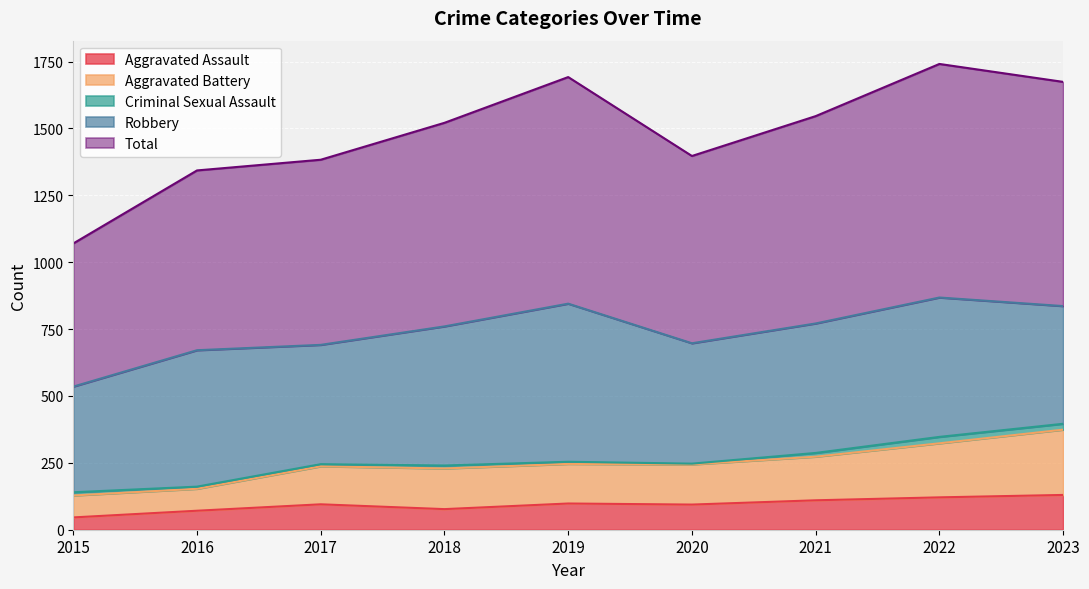

List the labels in order of Total value, smallest first.

2015, 2016, 2017, 2020, 2018, 2021, 2023, 2019, 2022